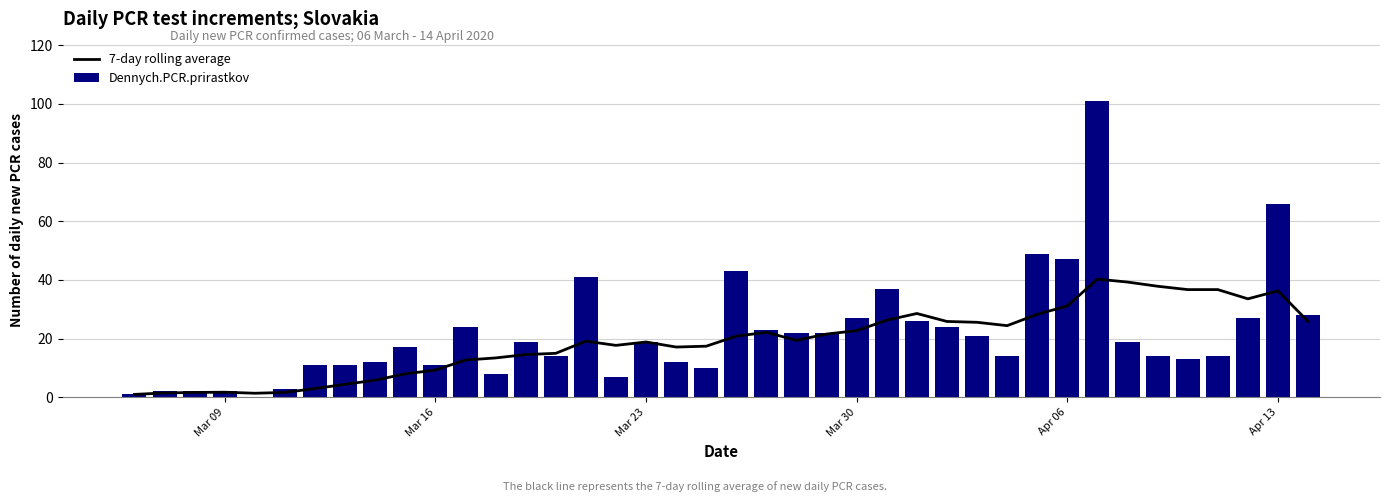

The 7-day rolling average series shows 3.1 at Mar 09. True or false?

False